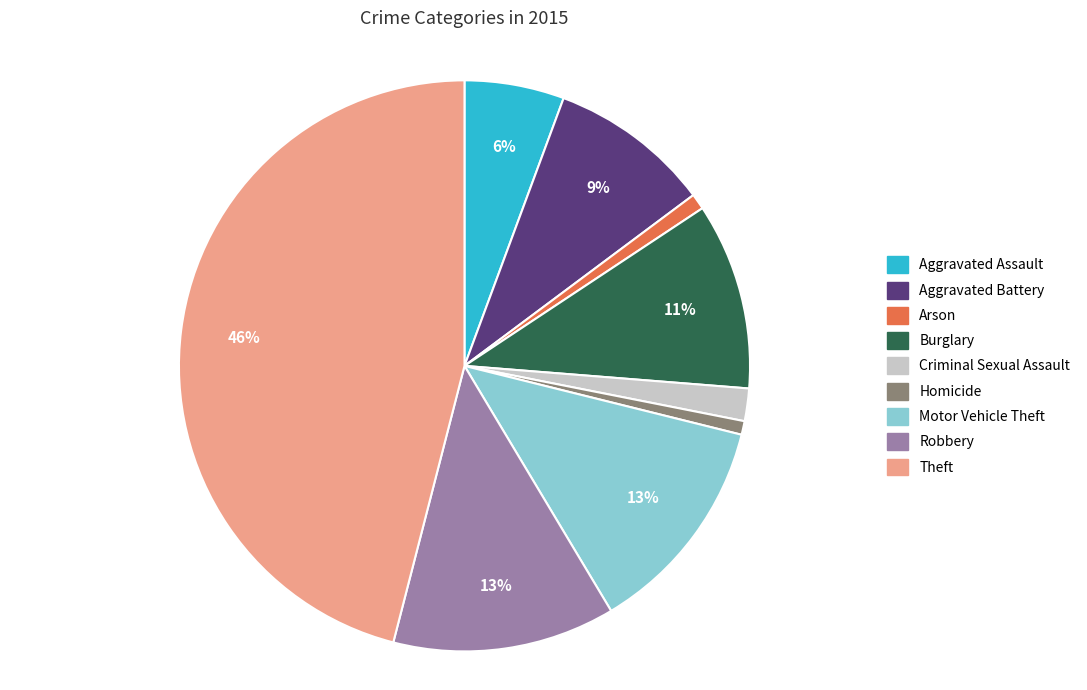

Which category has the biggest portion of the pie?

Theft